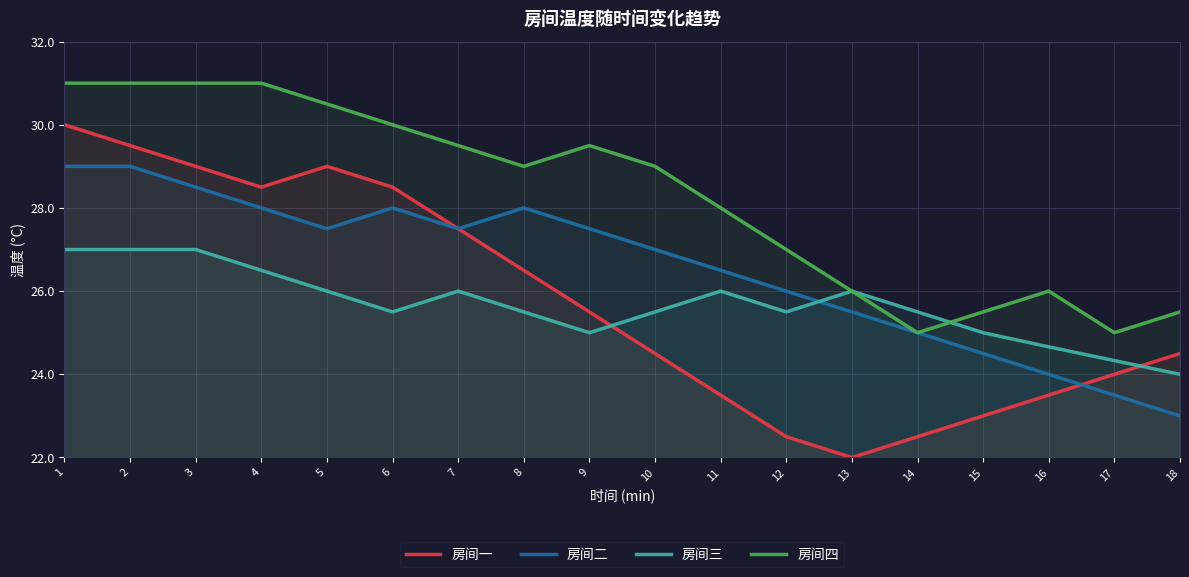

Which series has the largest total across all categories?

房间四